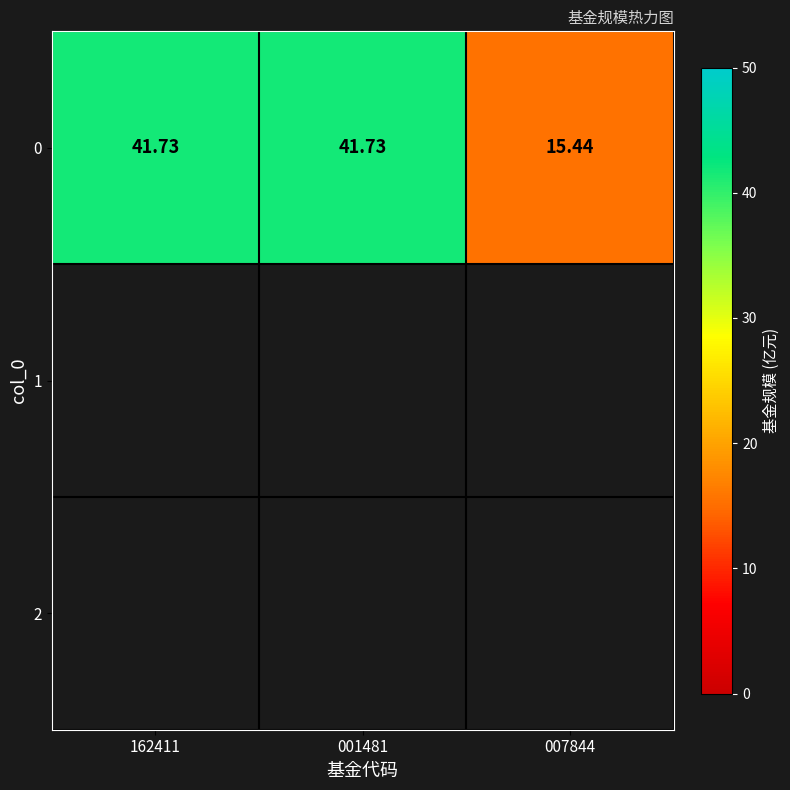

Read the value at 007844.

15.4